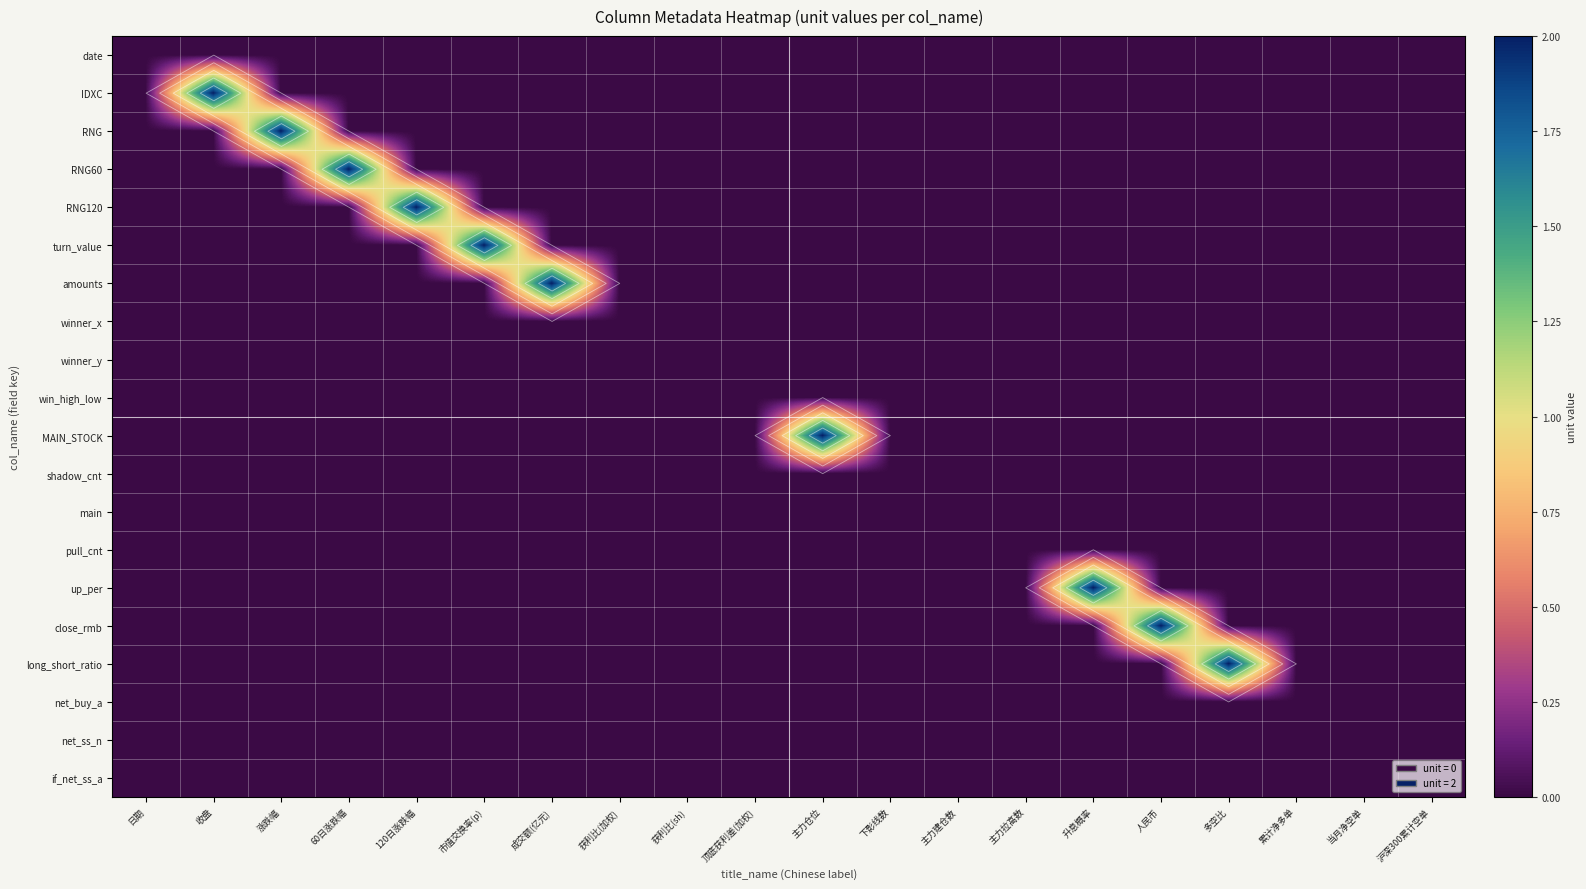

List the labels in order of long_short_ratio value, largest first.

多空比, 日期, 收盘, 涨跌幅, 60日涨跌幅, 120日涨跌幅, 市值交换率(p), 成交额(亿元), 获利比(加权), 获利比(sh), 顶底获利差(加权), 主力仓位, 下影线数, 主力建仓数, 主力拉高数, 升息概率, 人民币, 累计净多单, 当月净空单, 沪深300累计空单